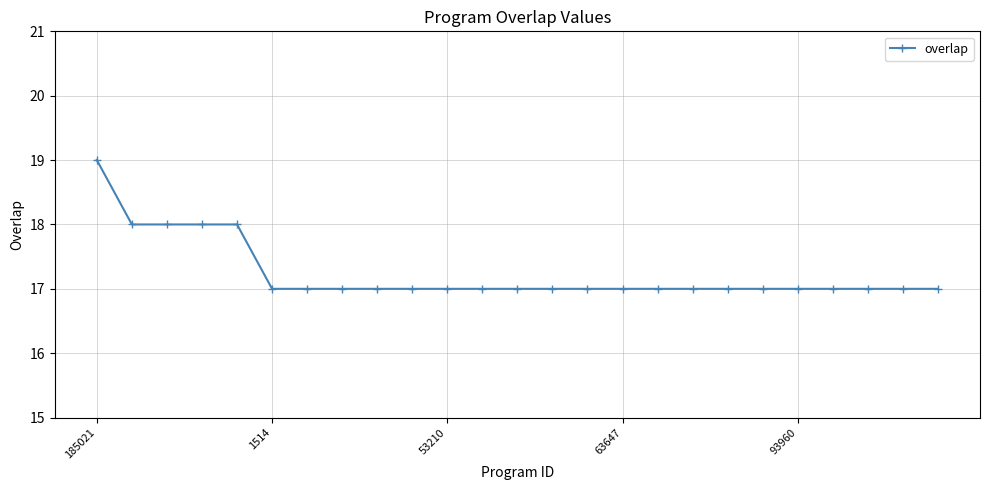

What is the maximum value shown in the chart?

19